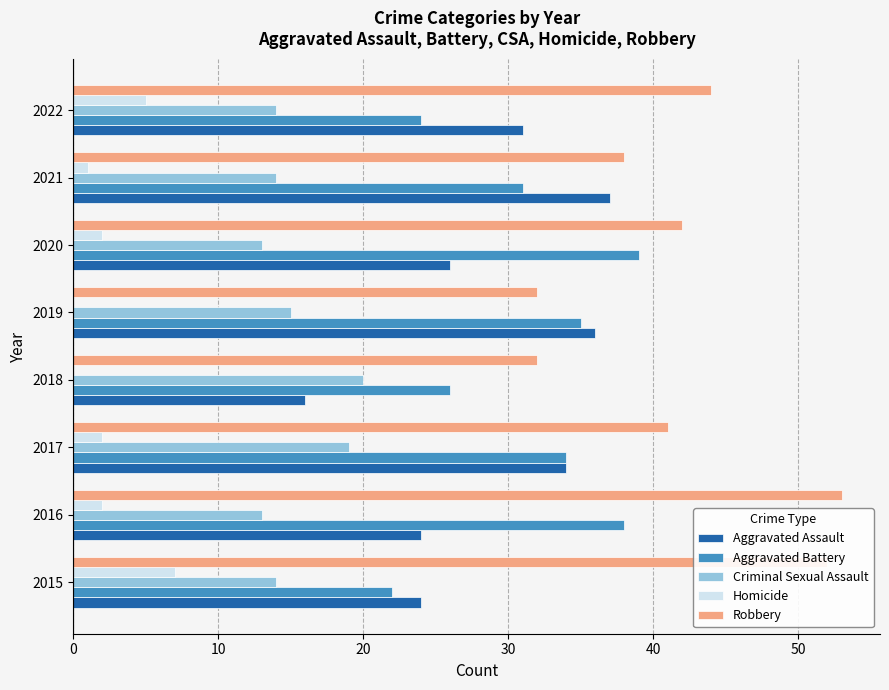

How many distinct data groups are displayed?

5